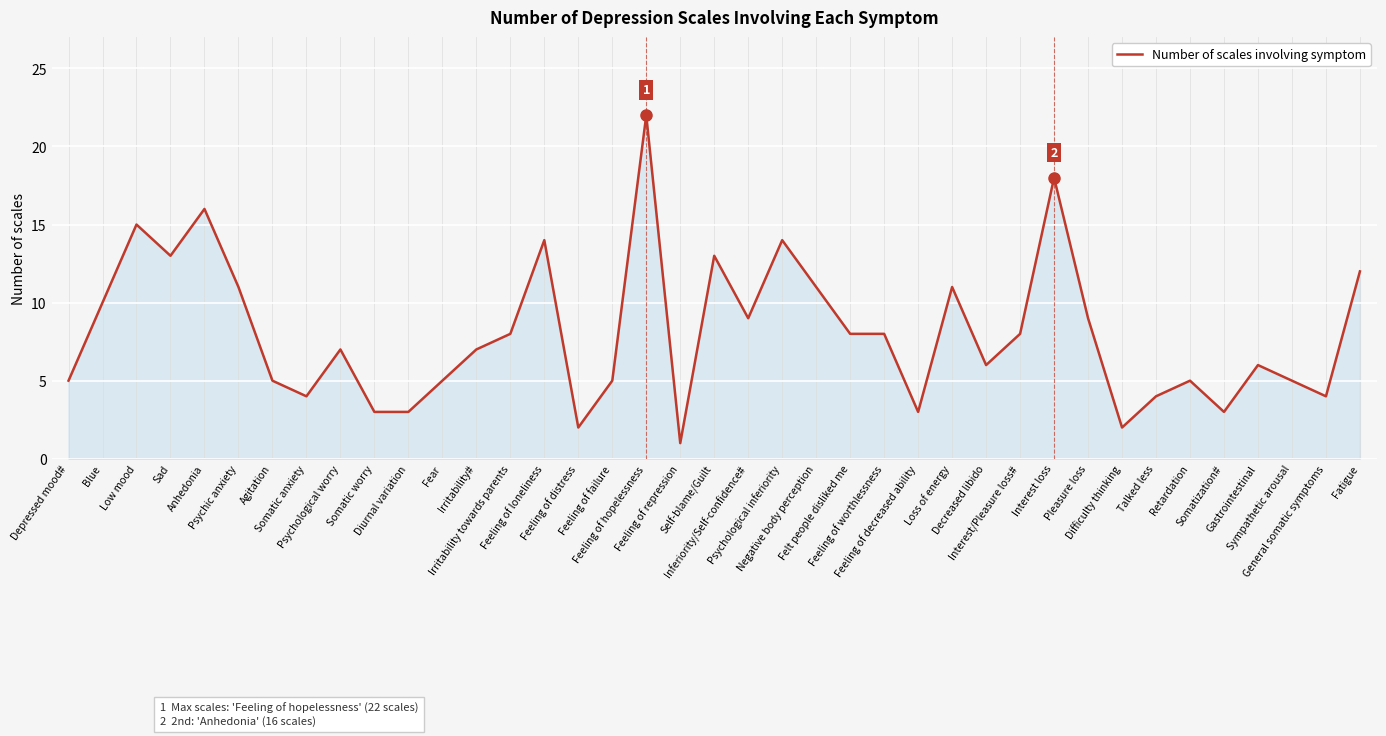

What is the difference between the maximum and minimum values?

21